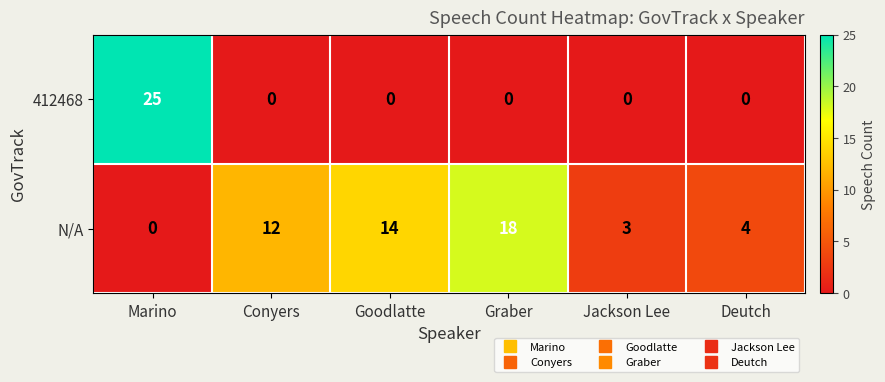

Which series has the largest range (max minus min)?

412468